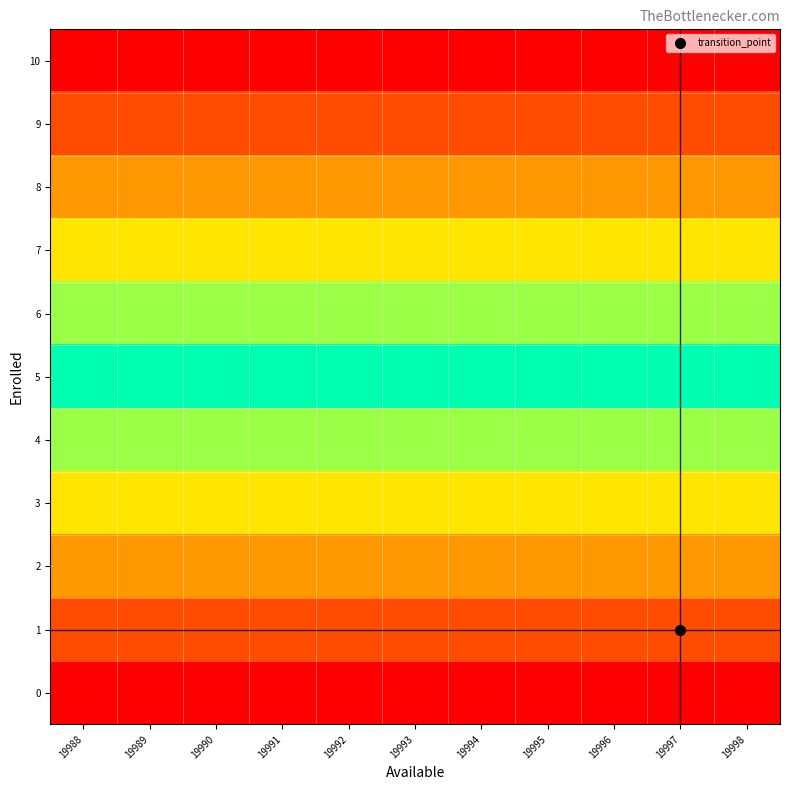

At 19996, list the series in order from smallest to largest.

0, 1, 2, 3, 4, 5, 6, 7, 8, 9, 10